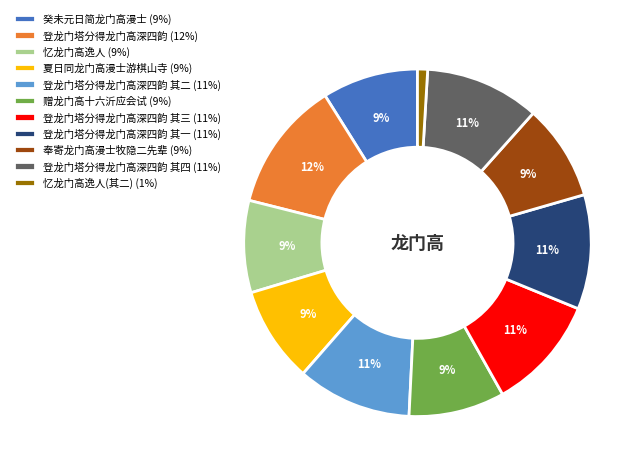

What is the smallest slice in the pie chart?

忆龙门高逸人(其二) (1%)